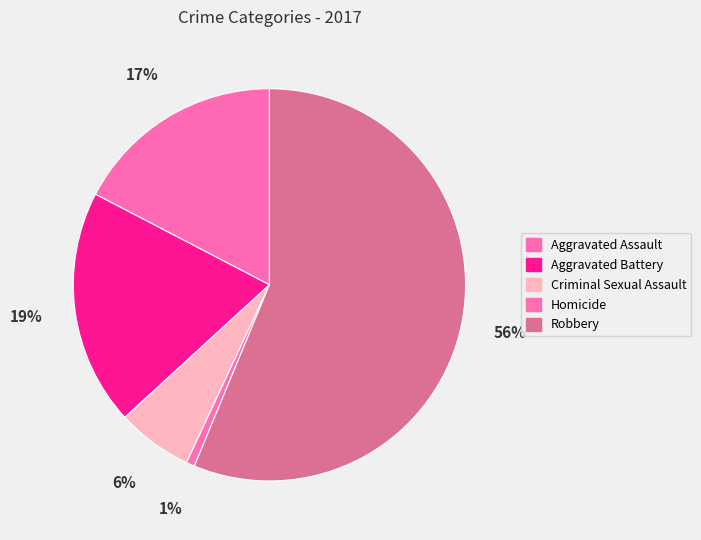

What is the ratio of the value at Aggravated Battery to the value at Homicide?

28.0